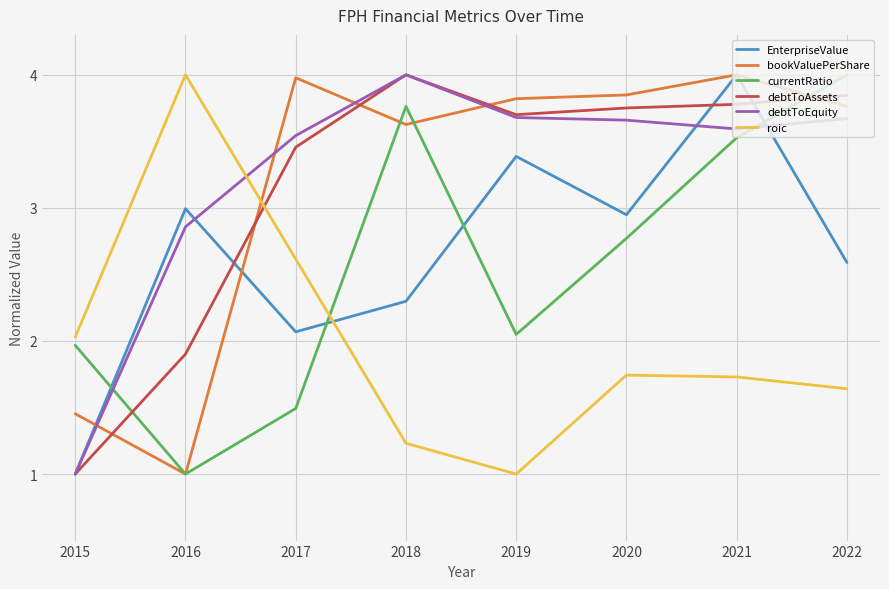

What is the total value across all series at 2018?

18.9